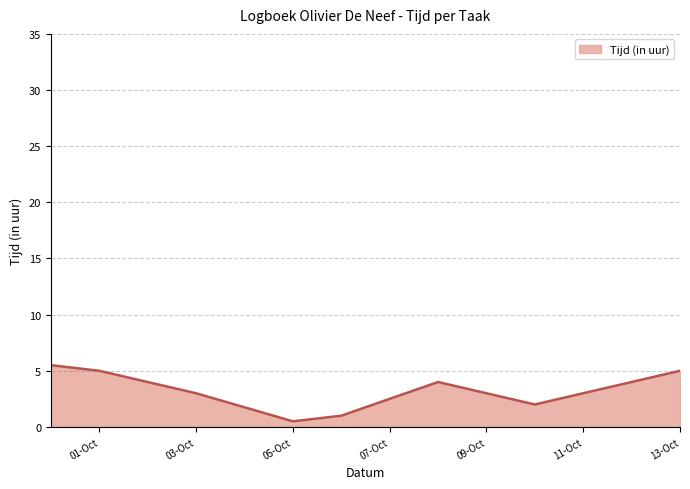

What is the difference between the maximum and minimum values?

5.0